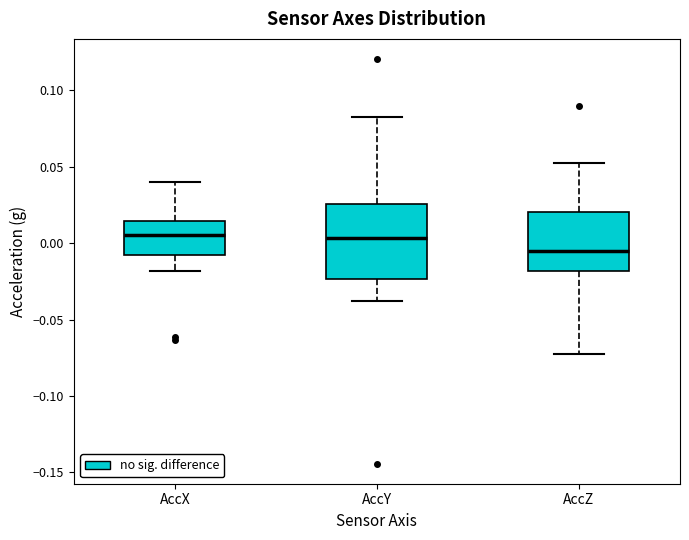

Which box's median line is the lowest?

AccZ